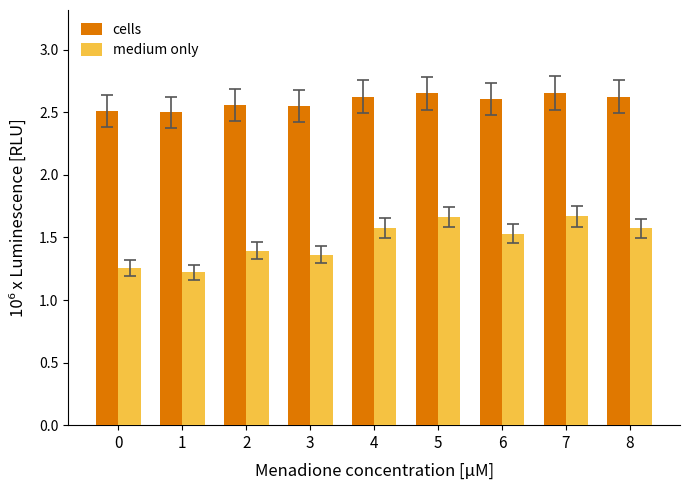

Which series has the largest total across all categories?

cells